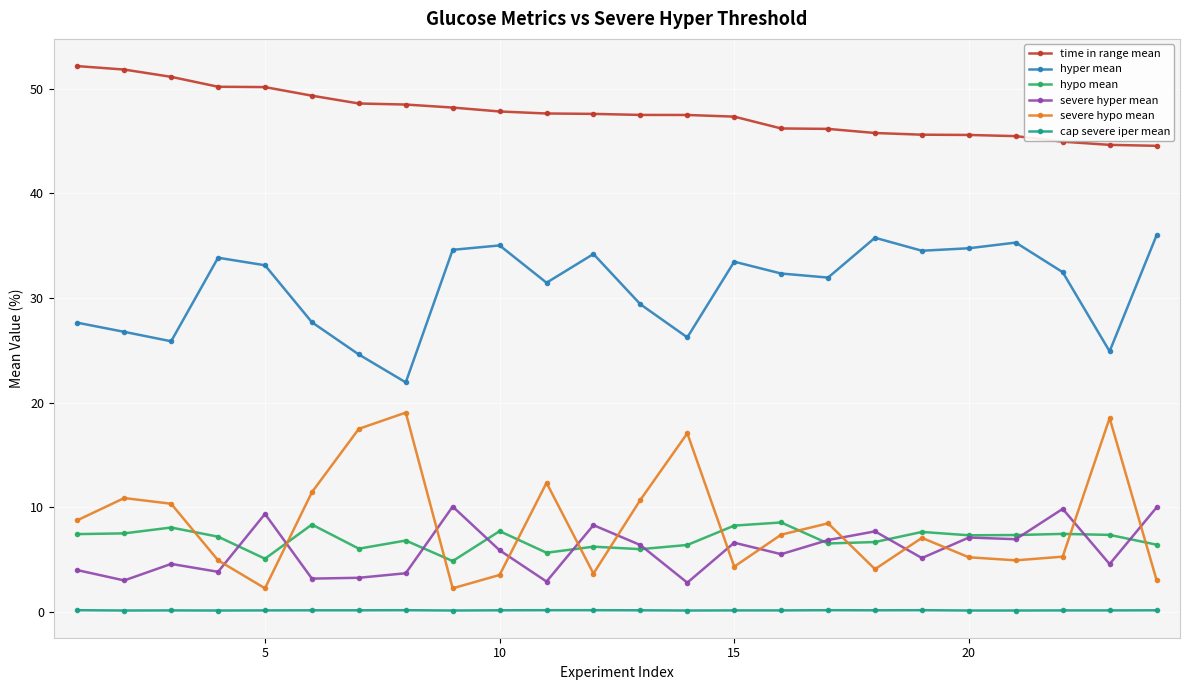

How many categories are shown in the chart?

24